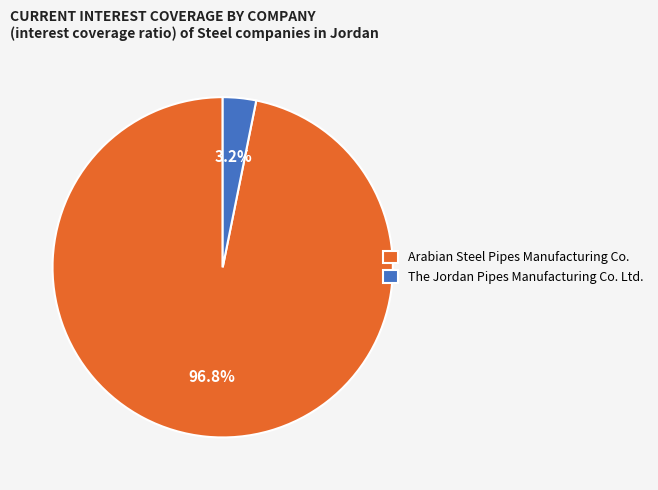

To the nearest percent, what portion does The Jordan Pipes Manufacturing Co. Ltd. represent?

3%